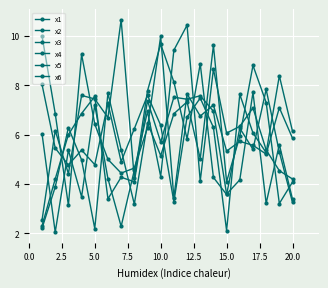

Reading left to right, transcribe all the data shown in this chart.

x1: 6.0	2.0	5.4	3.5	7.2	4.2	2.3	4.6	6.9	4.3	9.4	10.4	4.1	8.7	6.1	6.3	7.1	5.4	4.5	4.2
x2: 2.2	3.9	6.3	5.0	2.2	7.7	5.4	3.2	6.5	5.1	6.8	7.3	5.0	9.6	4.1	5.9	8.8	7.3	3.2	4.1
x3: 2.3	4.2	6.0	6.9	7.6	3.4	4.3	4.1	7.4	5.7	7.5	7.4	7.6	7.0	3.6	4.2	7.7	3.2	5.6	3.4
x4: 8.0	5.5	4.8	5.4	4.8	7.3	4.9	6.2	7.6	6.4	3.3	6.7	7.5	6.3	2.1	7.6	6.1	5.3	8.4	6.1
x5: 2.5	6.2	4.4	7.6	7.4	6.7	10.7	4.2	7.8	9.7	8.1	5.8	8.9	4.3	3.6	6.3	5.4	7.8	5.3	3.2
x6: 10.0	6.9	3.1	9.3	6.4	5.0	4.4	4.6	6.3	10.0	3.4	7.7	6.8	7.2	5.3	5.7	5.6	5.2	7.1	5.9